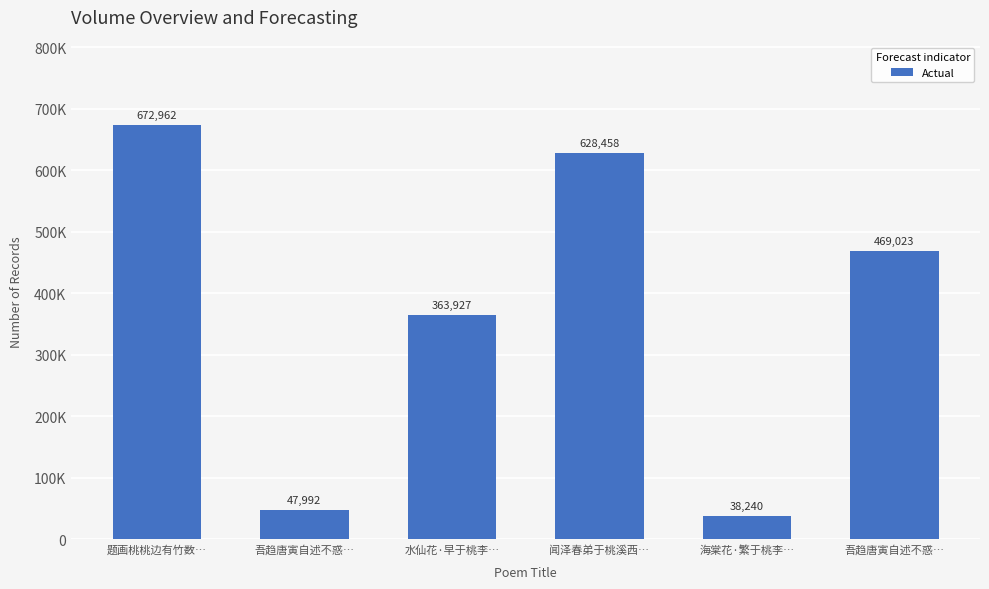

At which label does the data first exceed 469023?

题画桃桃边有竹数…